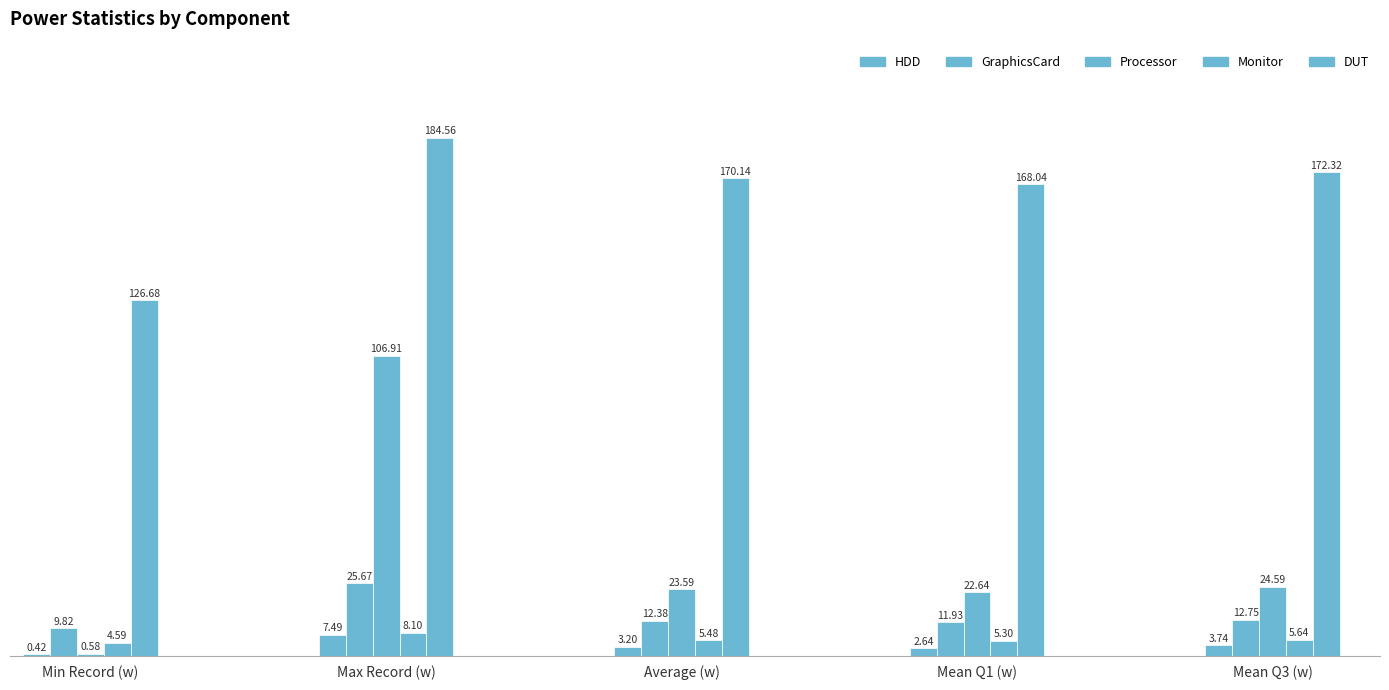

What position from the right is Max Record (w)?

4